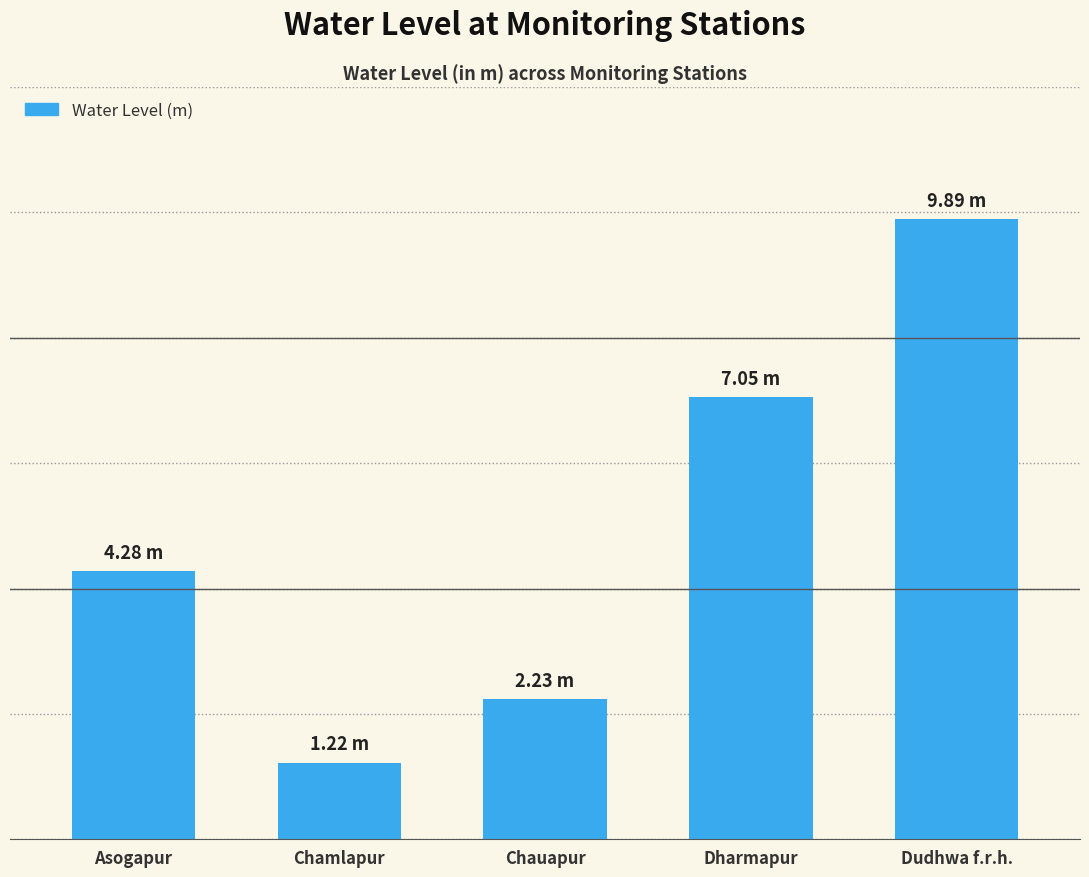

Rank the categories by value from highest to lowest.

Dudhwa f.r.h., Dharmapur, Asogapur, Chauapur, Chamlapur